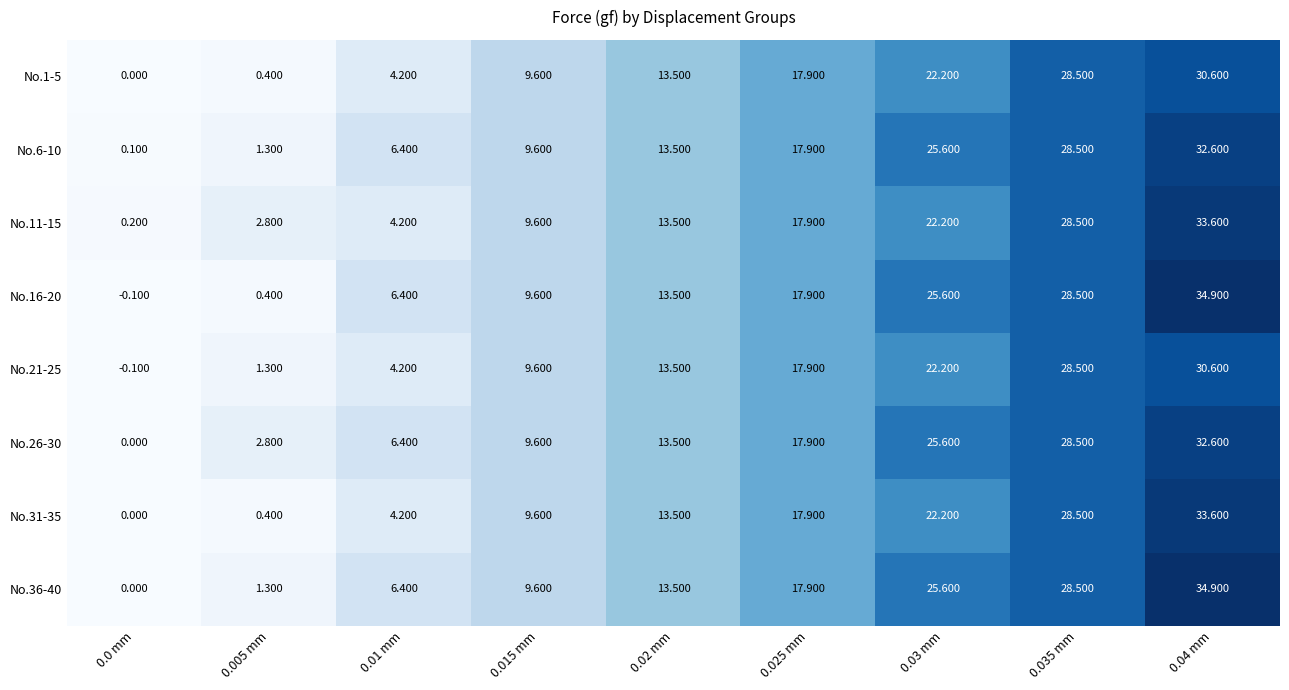

Is the value of No.1-5 at 0.0 mm greater than the value of No.6-10 at 0.03 mm?

No